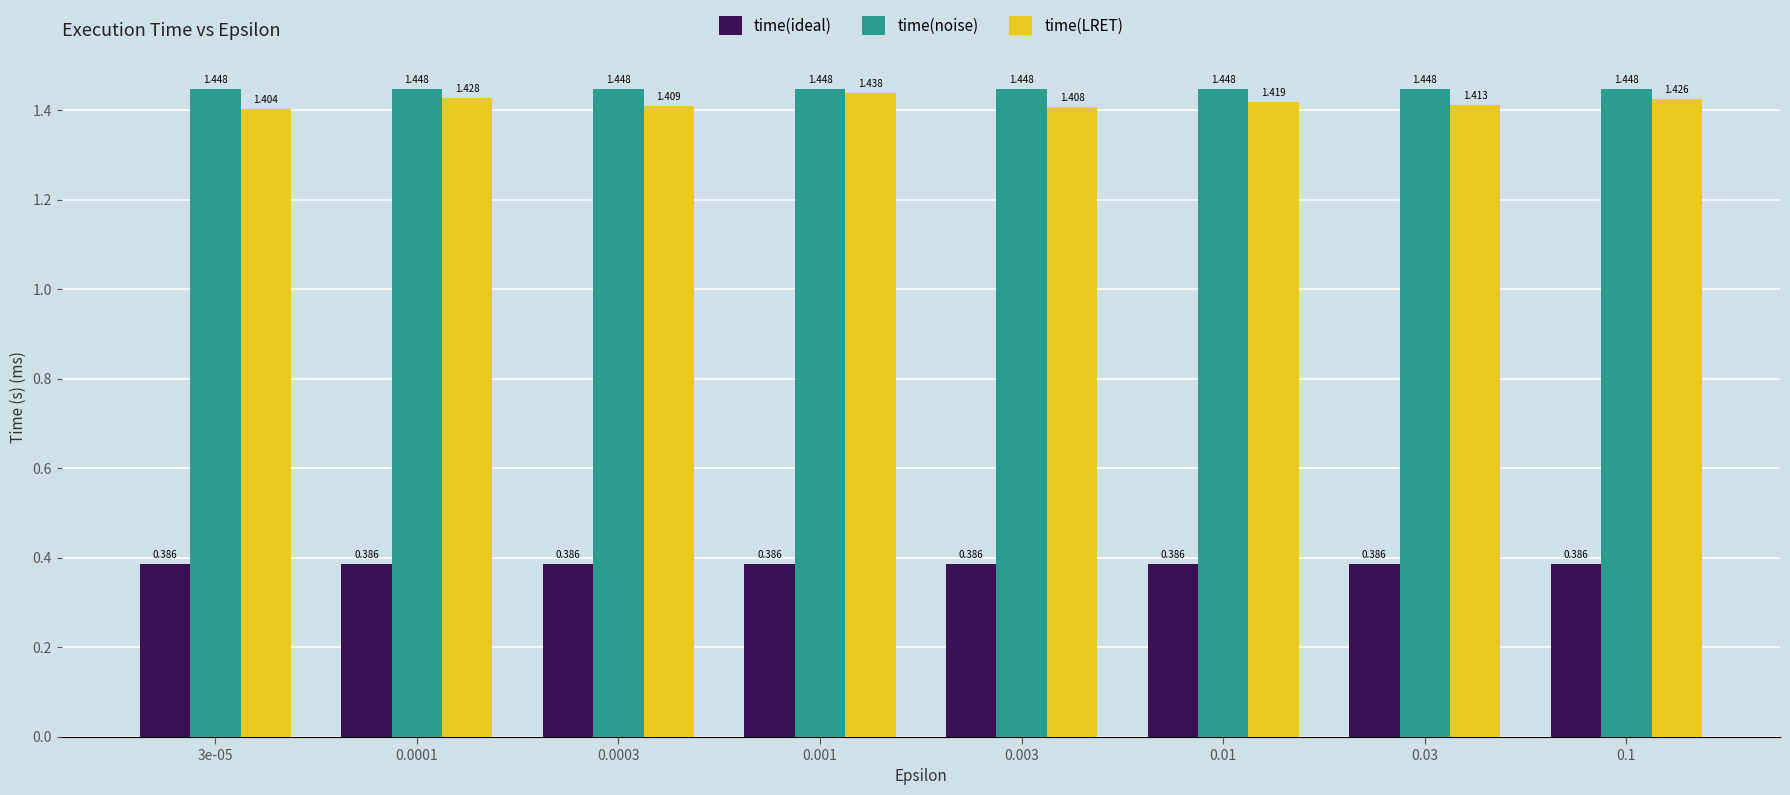

Which series has the largest total across all categories?

time(noise)